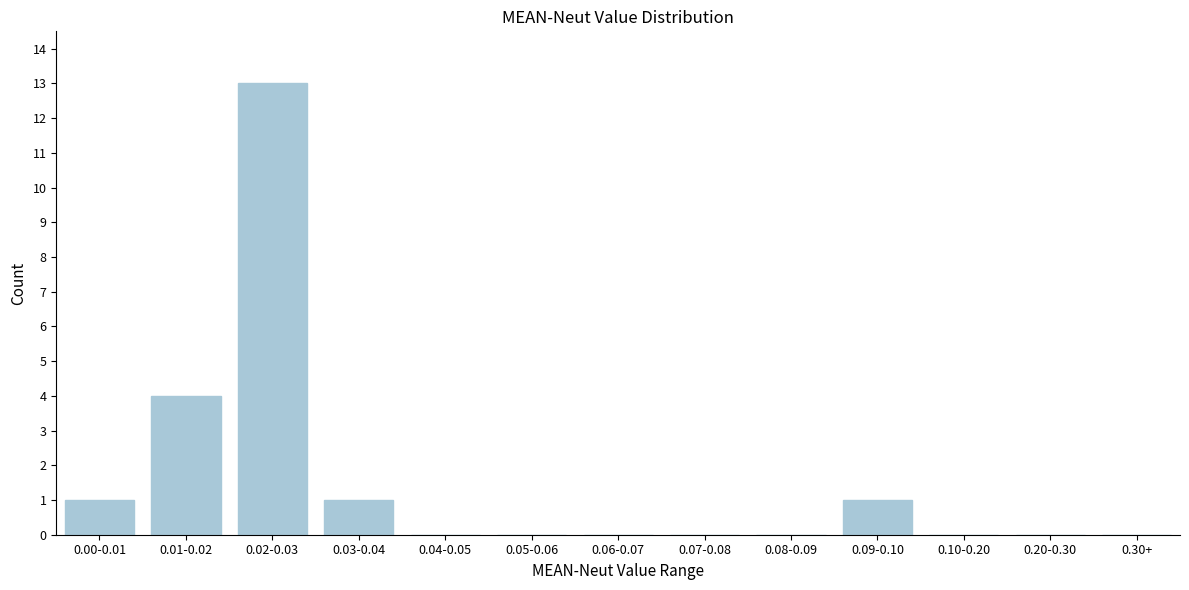

Reading left to right, transcribe all the data shown in this chart.

0.00-0.01=1	0.01-0.02=4	0.02-0.03=13	0.03-0.04=1	0.04-0.05=0	0.05-0.06=0	0.06-0.07=0	0.07-0.08=0	0.08-0.09=0	0.09-0.10=1	0.10-0.20=0	0.20-0.30=0	0.30+=0